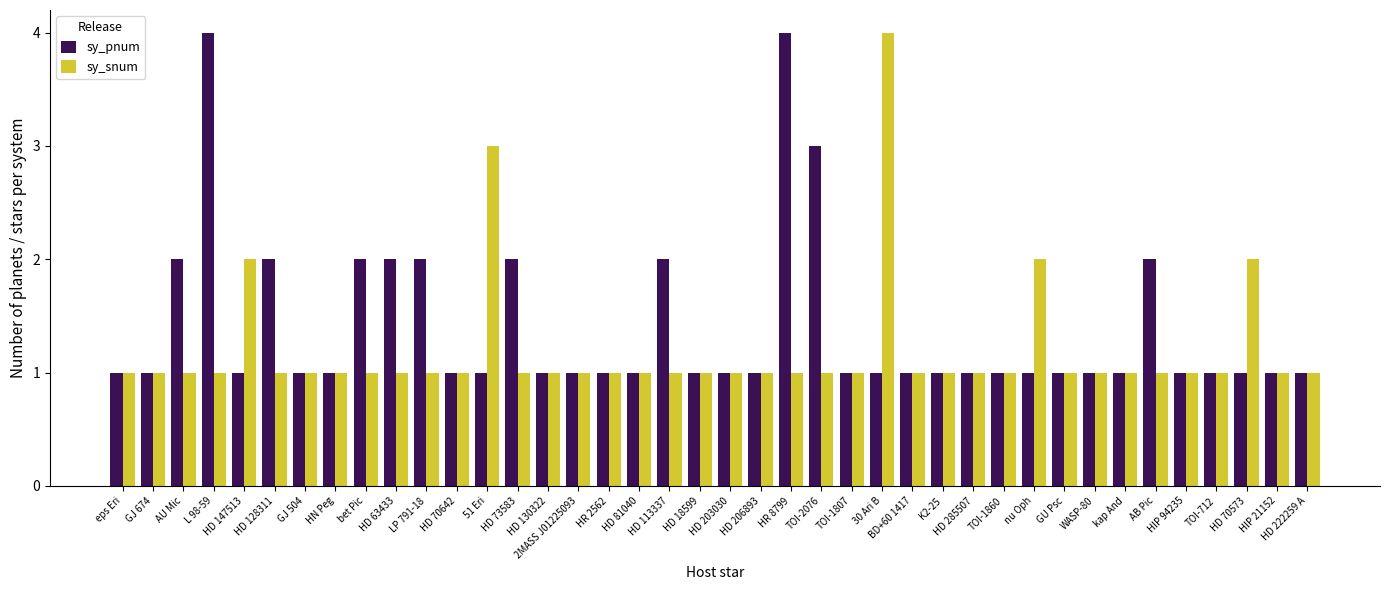

Which series has the largest total across all categories?

sy_pnum